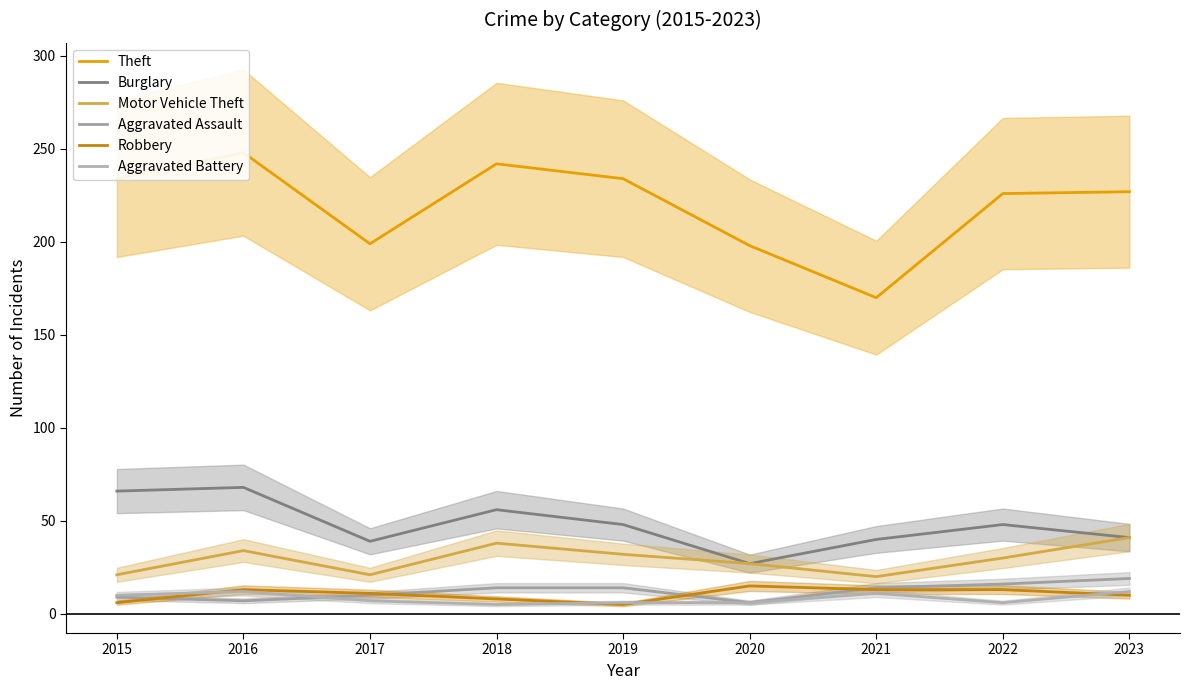

How many interior local peaks does the Robbery series have?

2